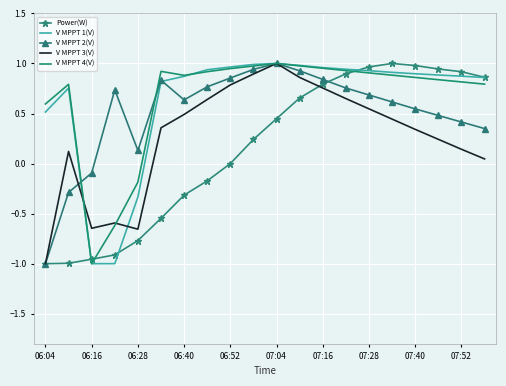

Reading right to left, transcribe all the data shown in this chart.

Power(W): 0.9	0.9	0.9	1.0	1.0	1.0	0.9	0.8	0.7	0.4	0.2	0.0	-0.2	-0.3	-0.5	-0.8	-0.9	-1.0	-1.0	-1.0
V MPPT 1(V): 0.9	0.9	0.9	0.9	0.9	0.9	0.9	1.0	1.0	1.0	1.0	1.0	0.9	0.9	0.8	-0.3	-1.0	-1.0	0.8	0.5
V MPPT 2(V): 0.3	0.4	0.5	0.5	0.6	0.7	0.8	0.8	0.9	1.0	0.9	0.9	0.8	0.6	0.8	0.1	0.7	-0.1	-0.3	-1.0
V MPPT 3(V): 0.0	0.1	0.2	0.3	0.4	0.5	0.6	0.8	0.9	1.0	0.9	0.8	0.6	0.5	0.4	-0.7	-0.6	-0.6	0.1	-1.0
V MPPT 4(V): 0.8	0.8	0.8	0.9	0.9	0.9	0.9	1.0	1.0	1.0	1.0	0.9	0.9	0.9	0.9	-0.2	-0.6	-1.0	0.8	0.6